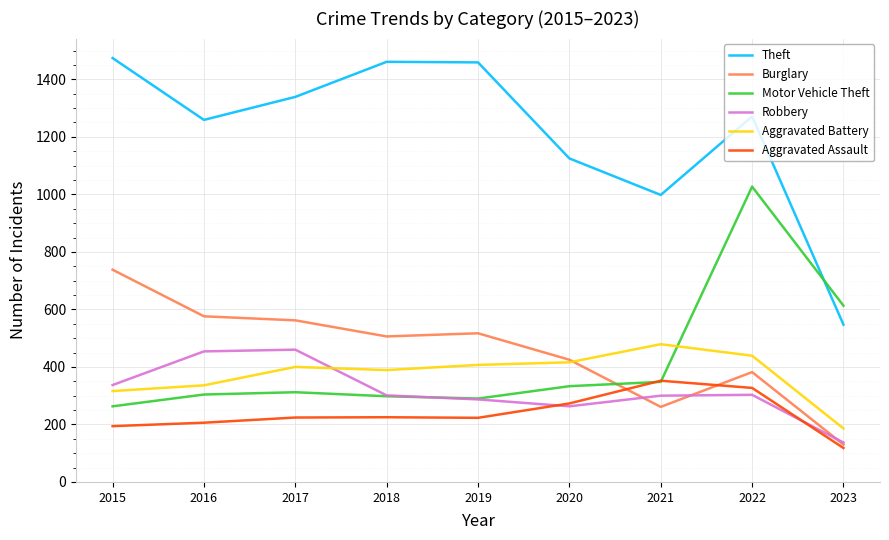

True or false: Burglary has a value of 382 at 2022.

True